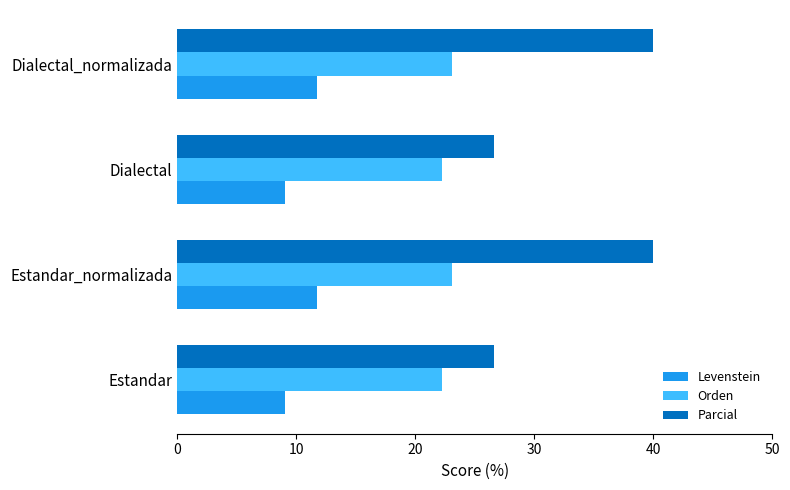

Is it true that Orden equals 40.0 at Dialectal_normalizada?

False